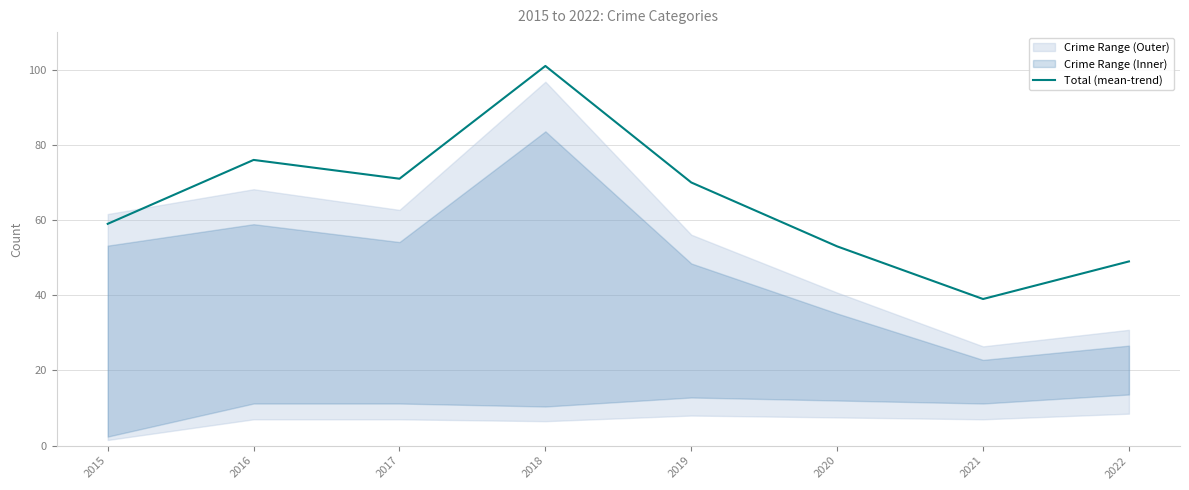

What is the approximate value at 2018?

101